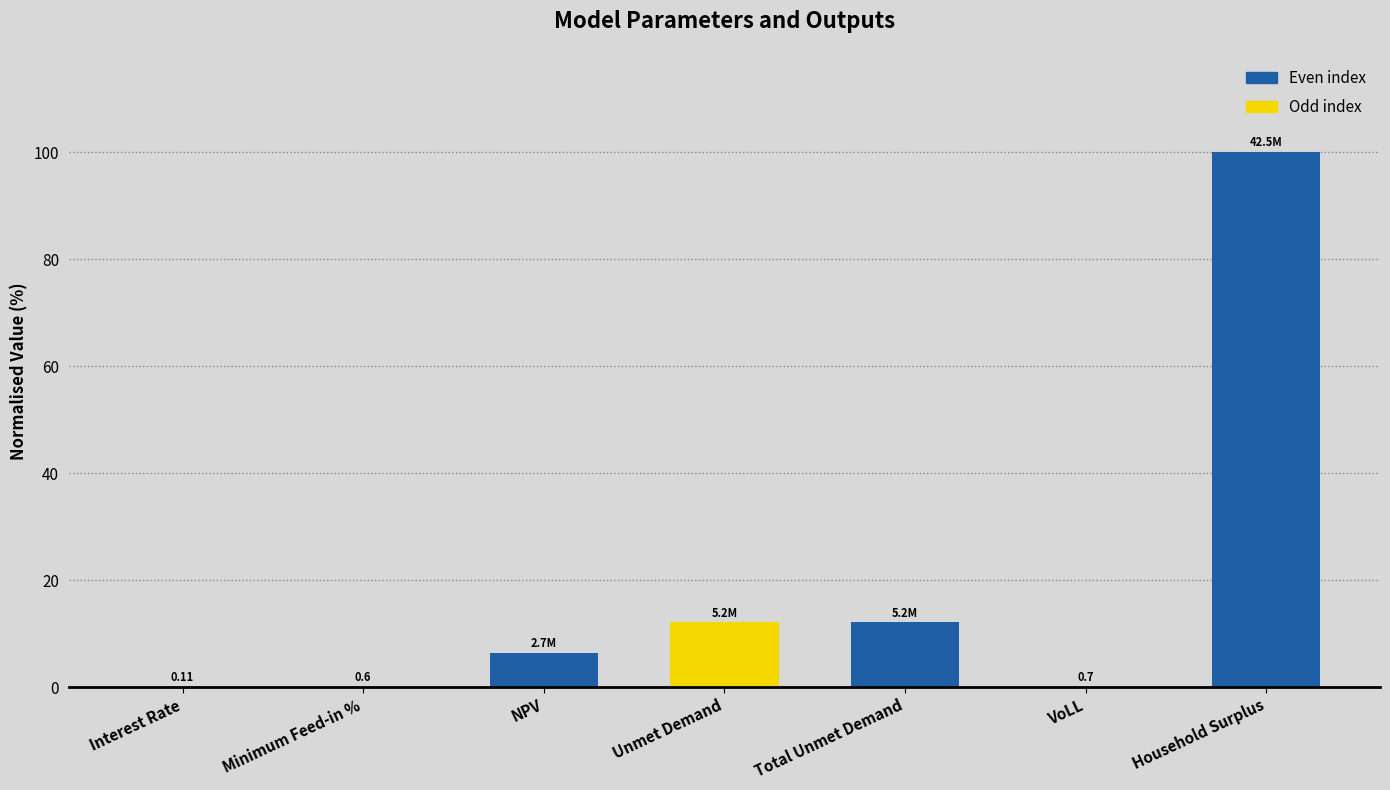

What is the change in value from Total Unmet Demand to Household Surplus?

+87.9